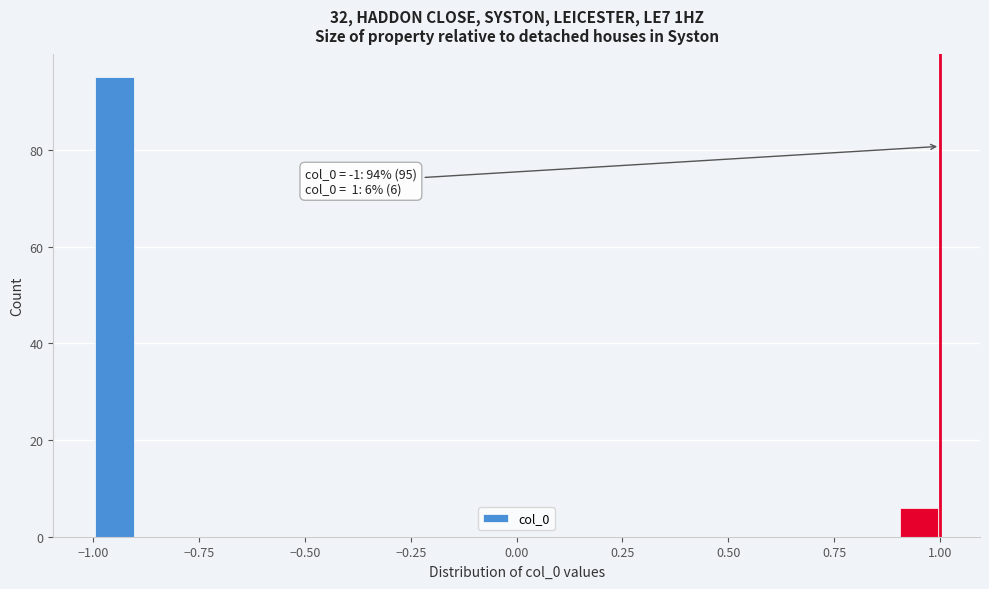

Around what value on the x-axis is the tallest bar? Give the approximate position of its centre, as read against the axis.

-0.95